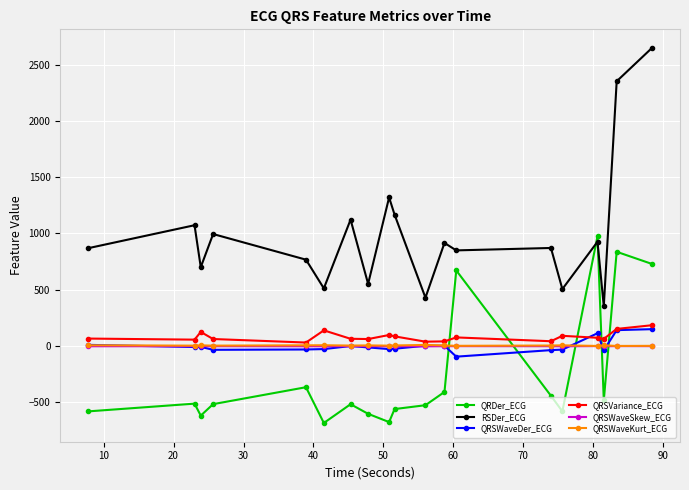

Does the chart display data point markers on the line(s)?

Yes